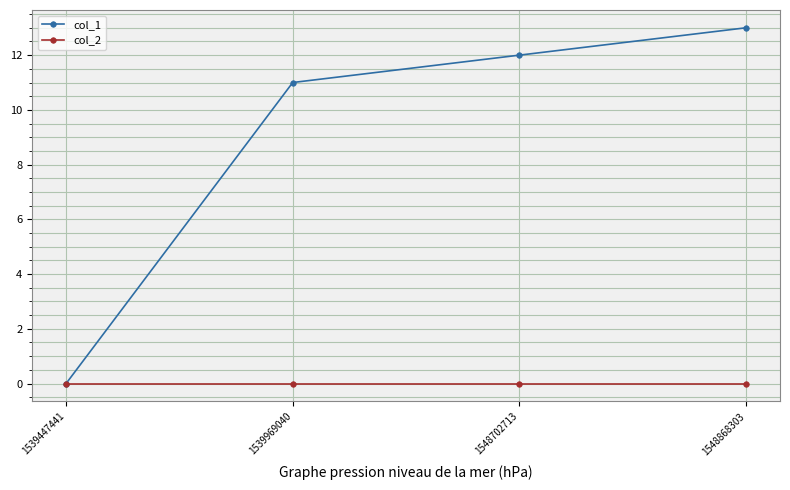

Reading left to right, transcribe all the data shown in this chart.

col_1: 1539447441=0	1539969040=11	1548702713=12	1548868303=13
col_2: 1539447441=0	1539969040=0	1548702713=0	1548868303=0